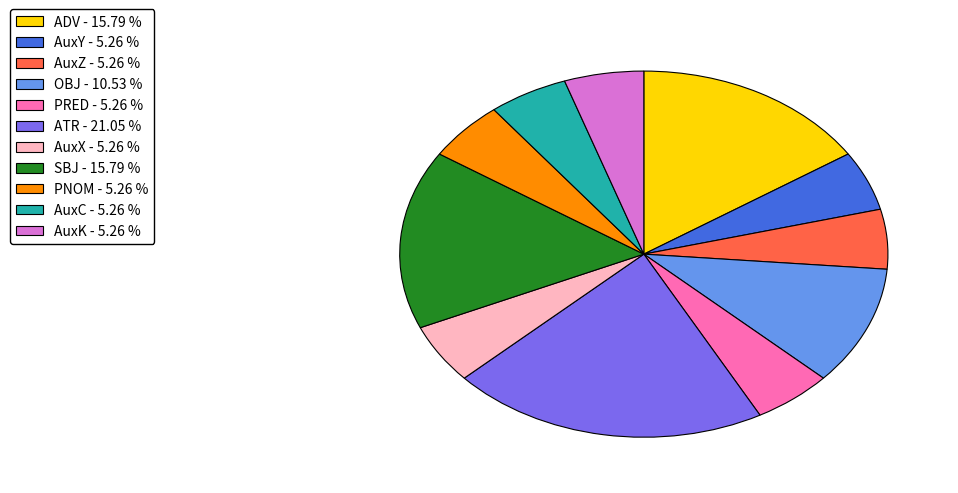

Count the number of slices in the pie.

11